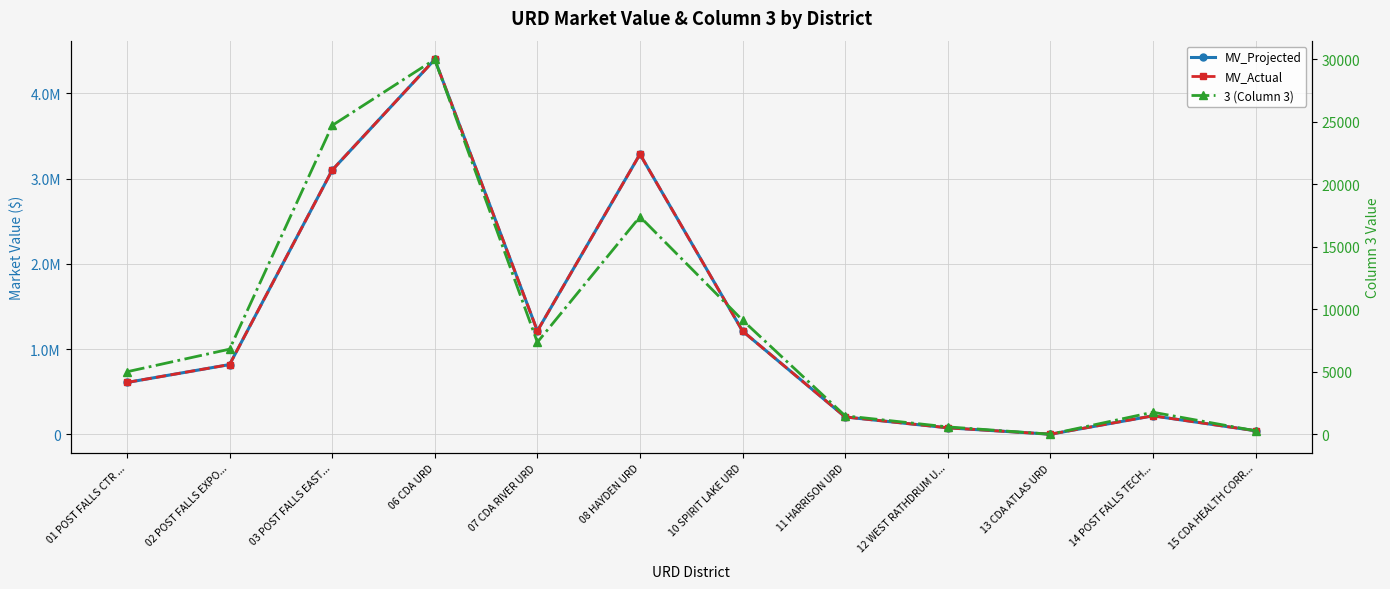

Which category has the highest value in the MV_Actual series?

06 CDA URD